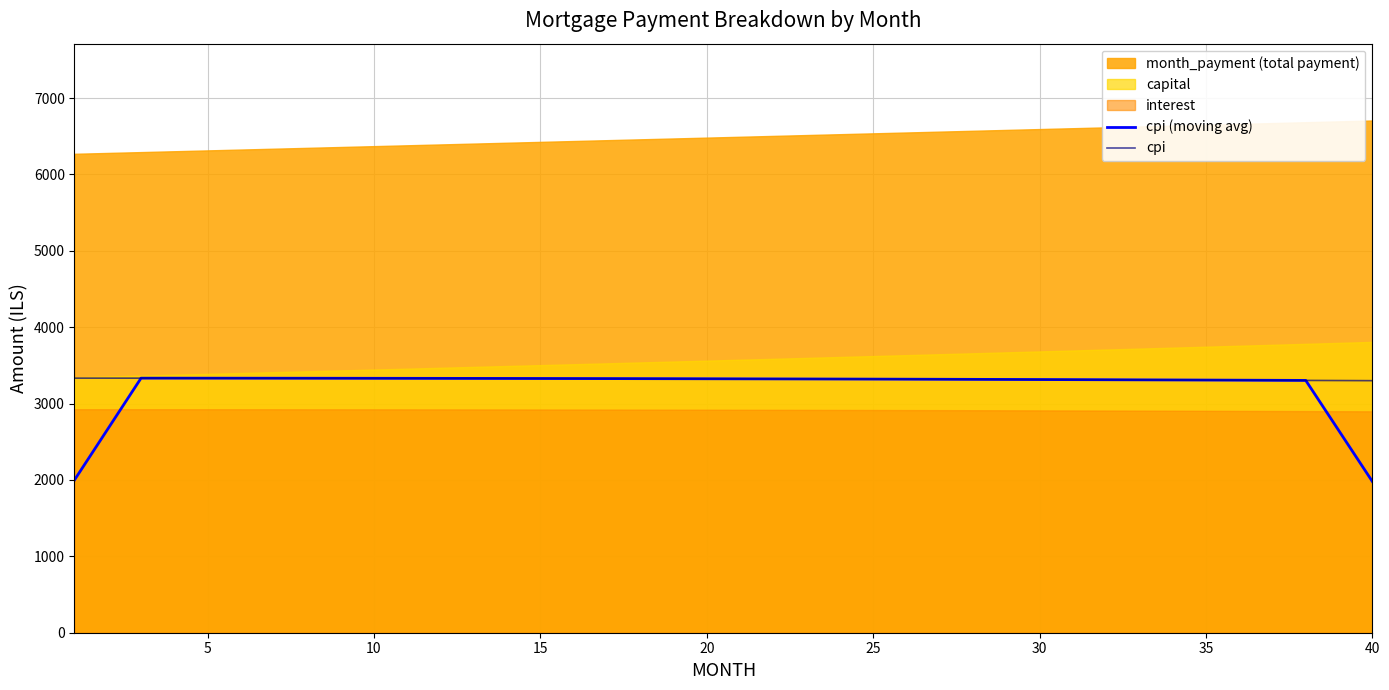

What is the maximum value for cpi (moving avg)?

3333.1